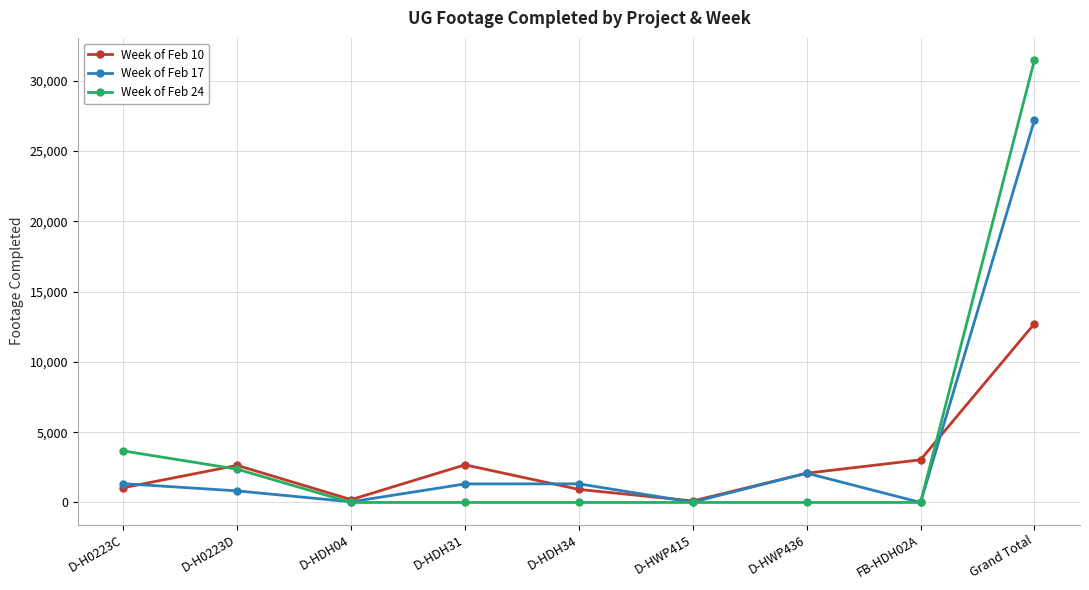

How many lines are shown in the chart?

3